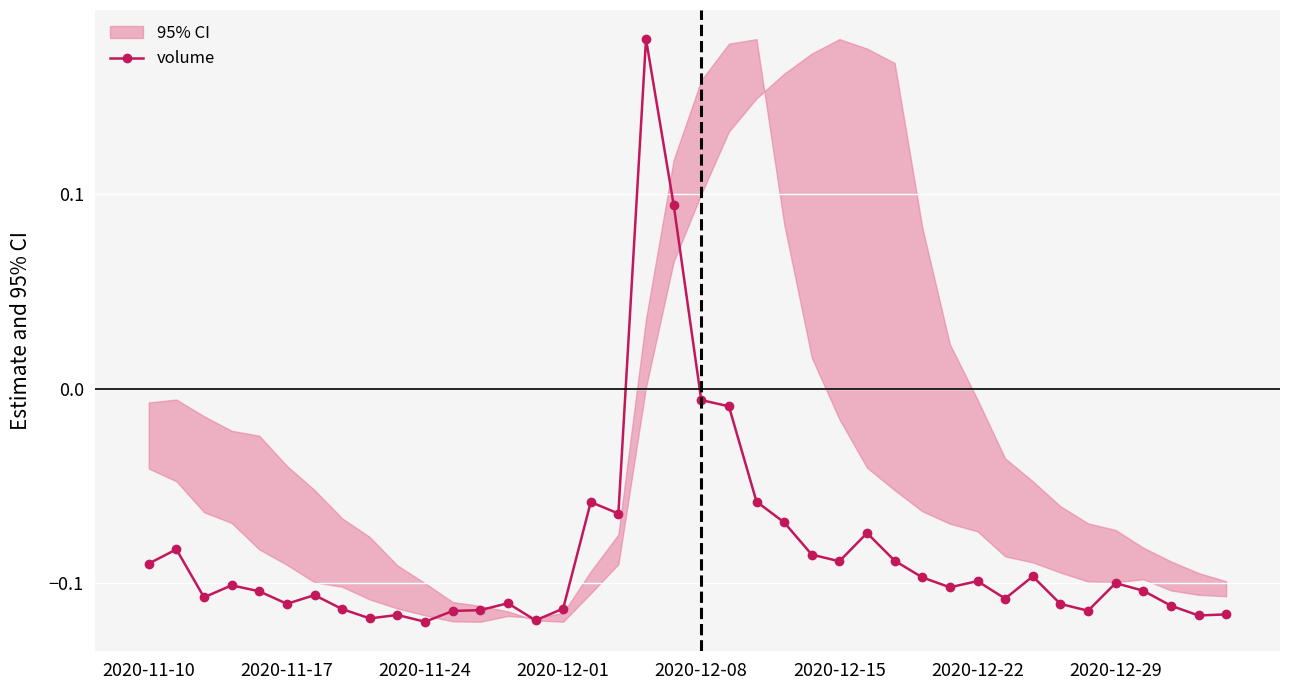

True or false: volume has more than 0 points higher than both neighbors.

True